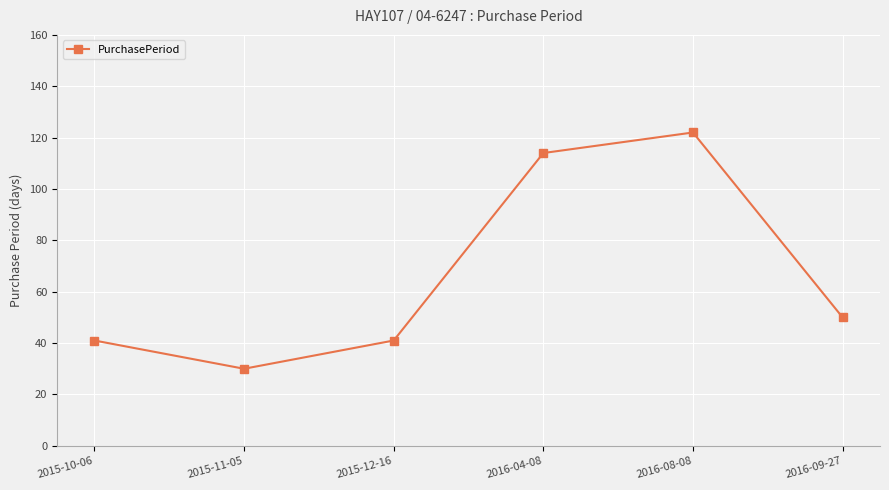

What is the average value?

66